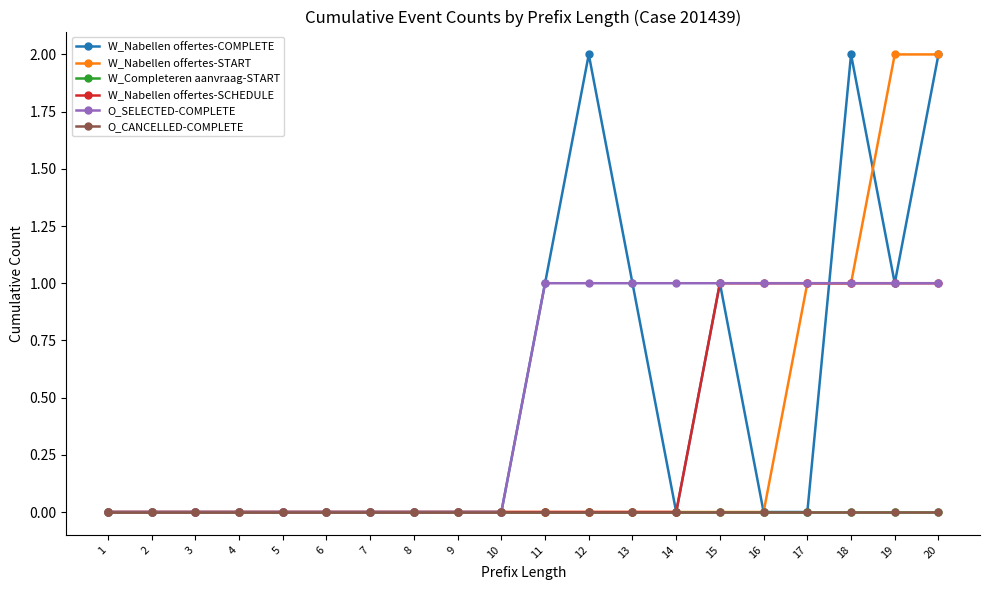

Is this an area chart (filled region under the line)?

No